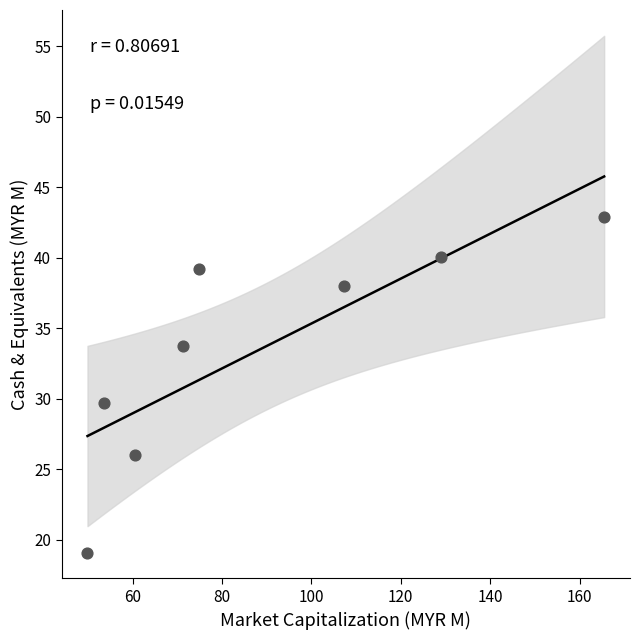

What Y value in the scatter plot is closest to 31?

29.7